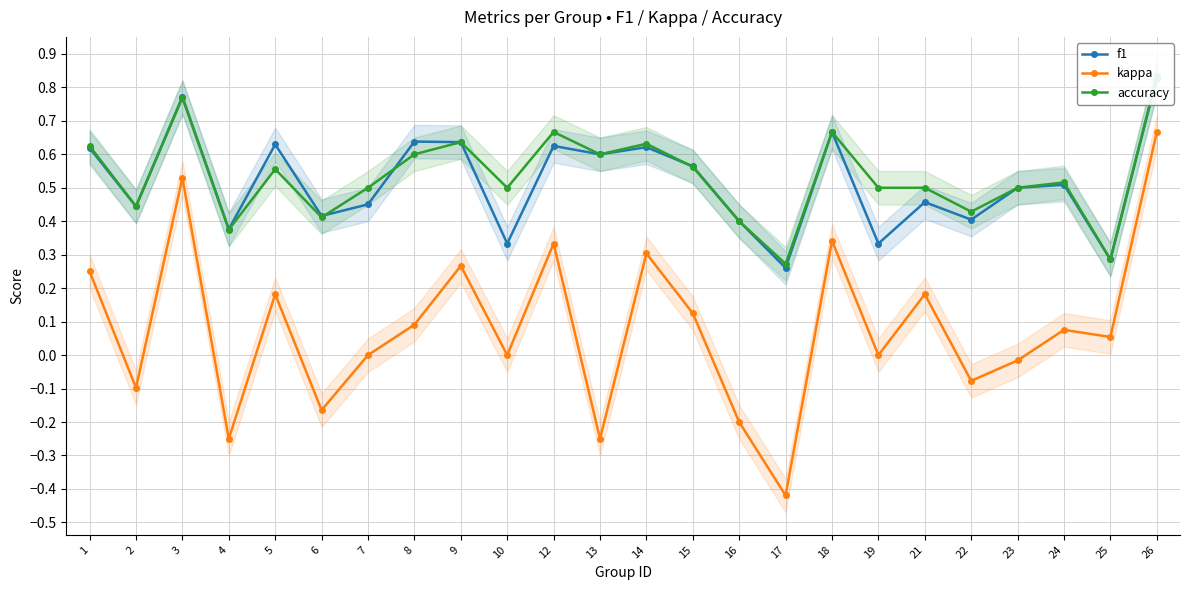

True or false: kappa has more than 2 points higher than both neighbors.

True